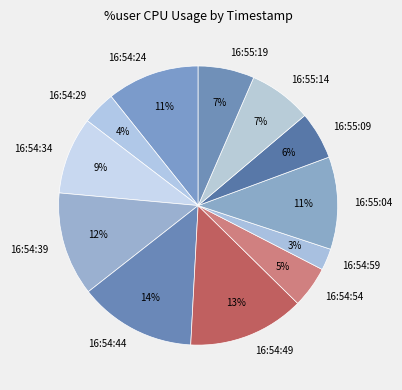

To the nearest percent, what is the difference between the largest and smallest slice percentages?

11%